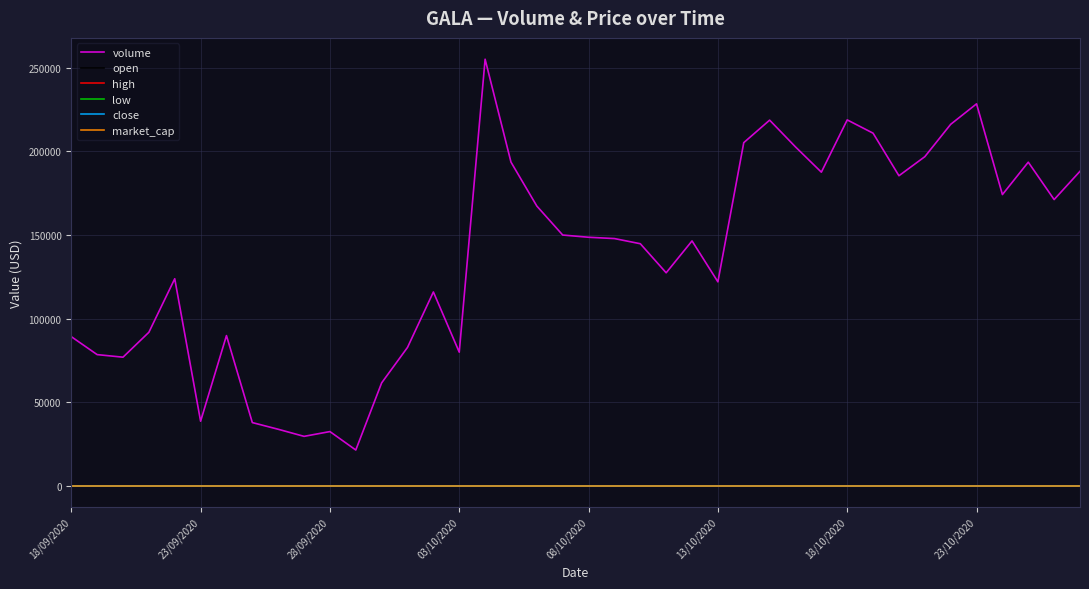

Is this an area chart (filled region under the line)?

No